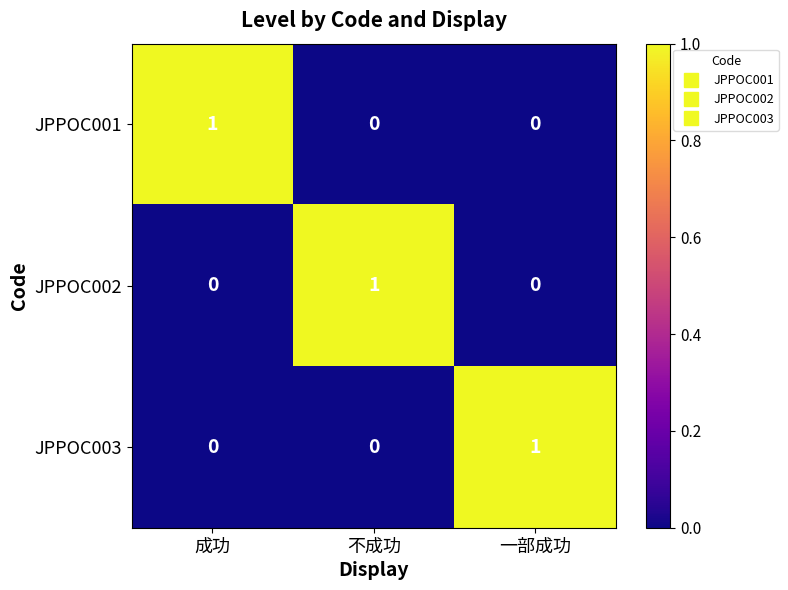

The JPPOC003 series shows 0 at 不成功. True or false?

True